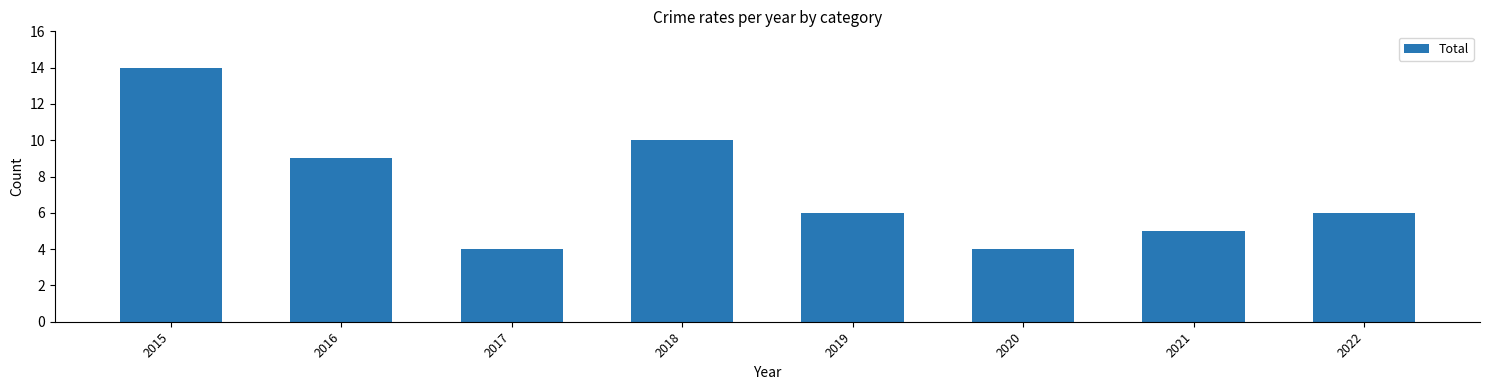

What value does the data have at 2015?

14